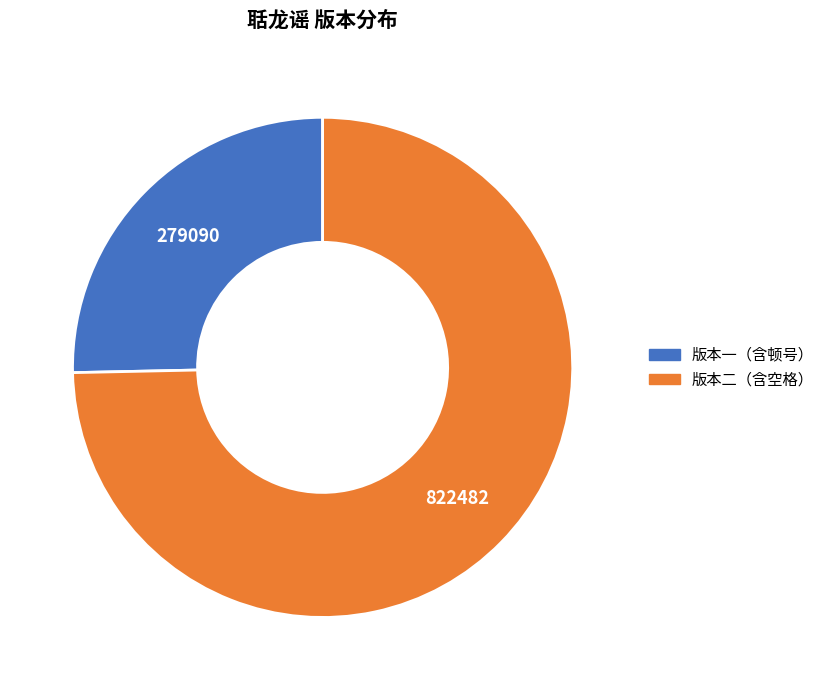

Is there a majority slice in this chart?

Yes